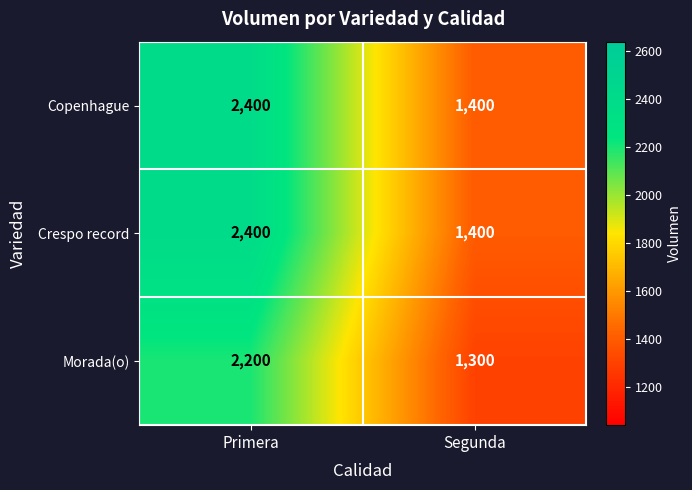

At which category does the chart reach its peak across all series?

Primera